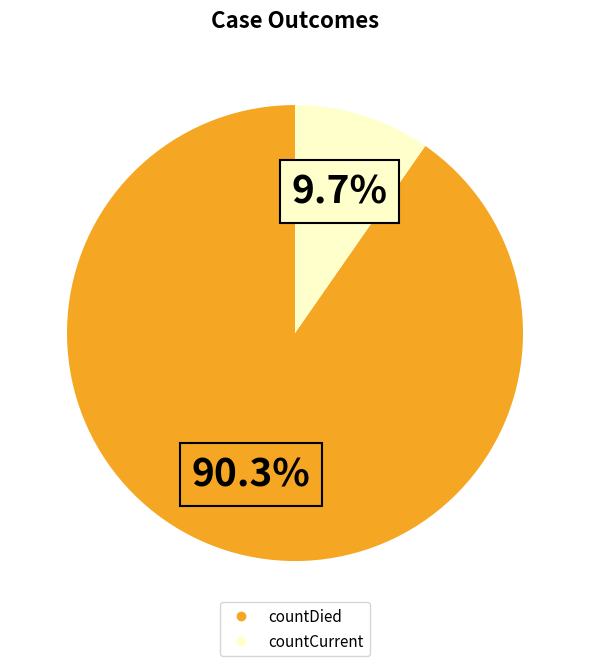

Which has a higher value, countCurrent or countDied?

countDied